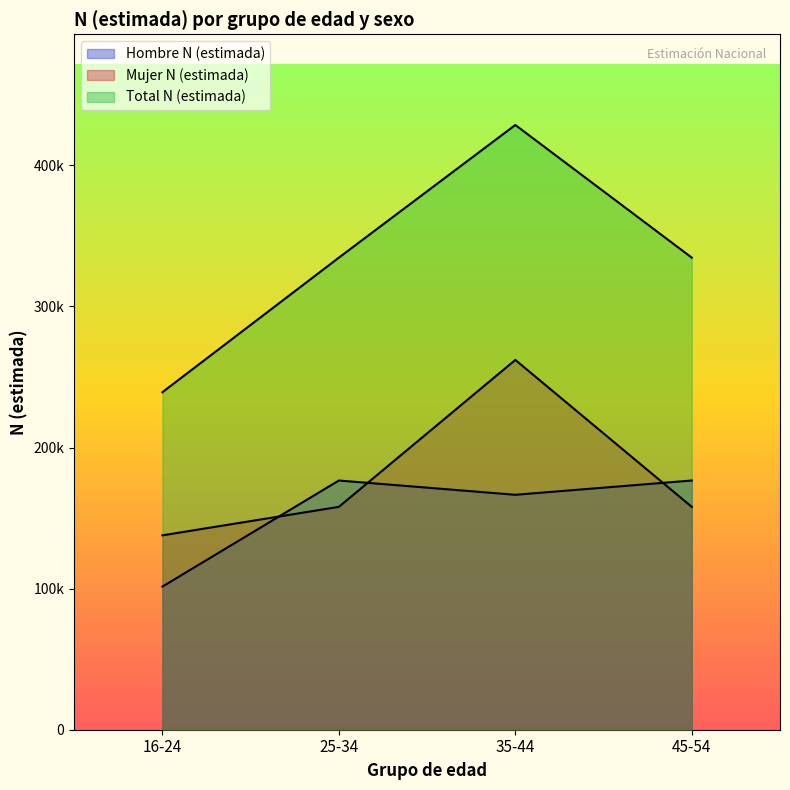

Which series changed the most between 25-34 and 45-54?

Hombre N (estimada)